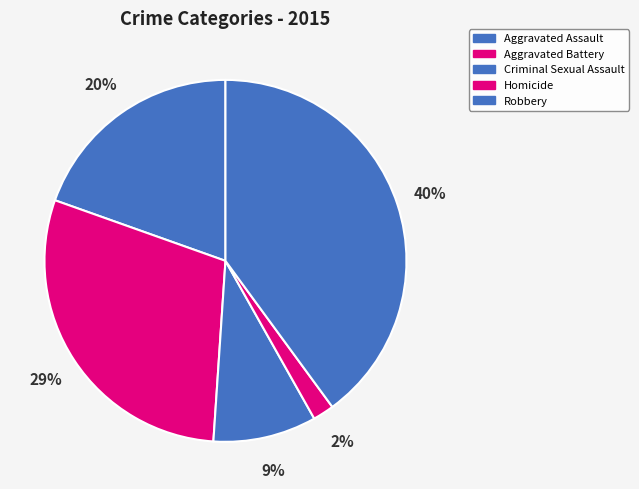

Is there a majority slice in this chart?

No